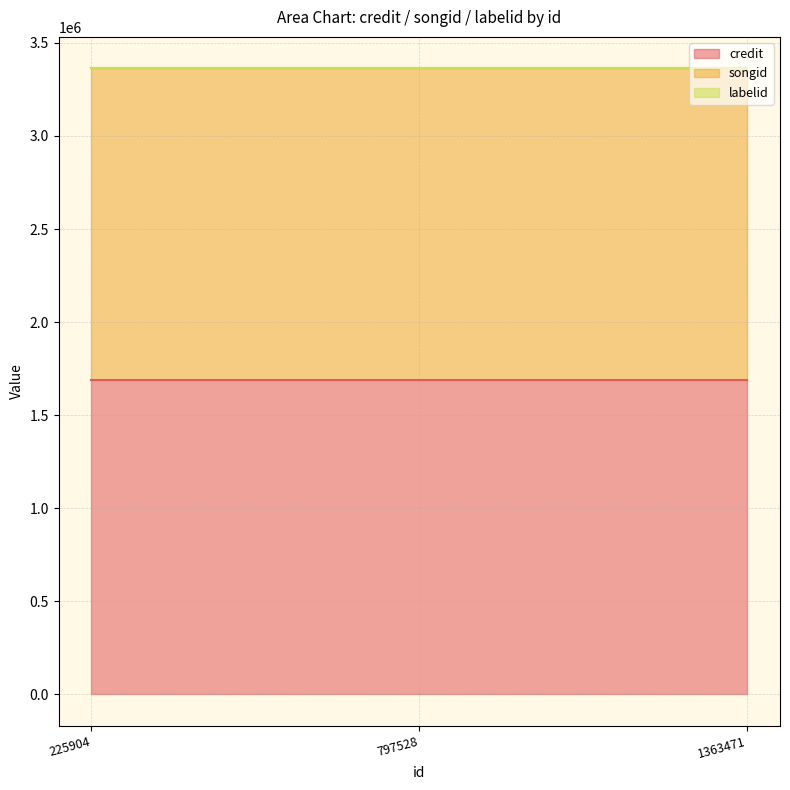

The songid series shows 778927 at 225904. True or false?

False